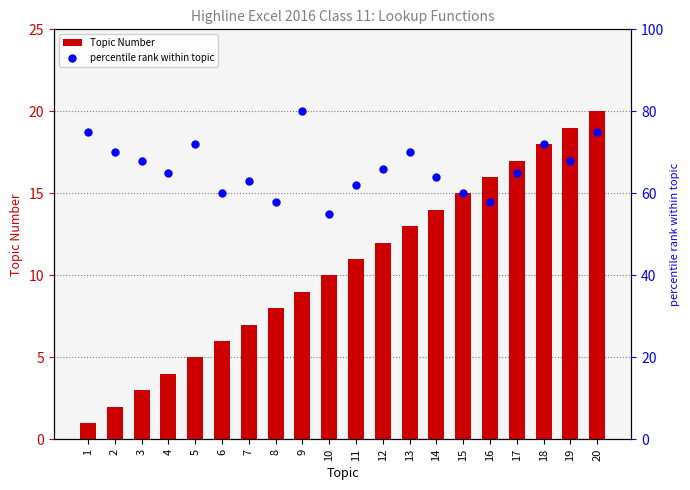

Which series has the widest spread of Y values?

percentile rank within topic